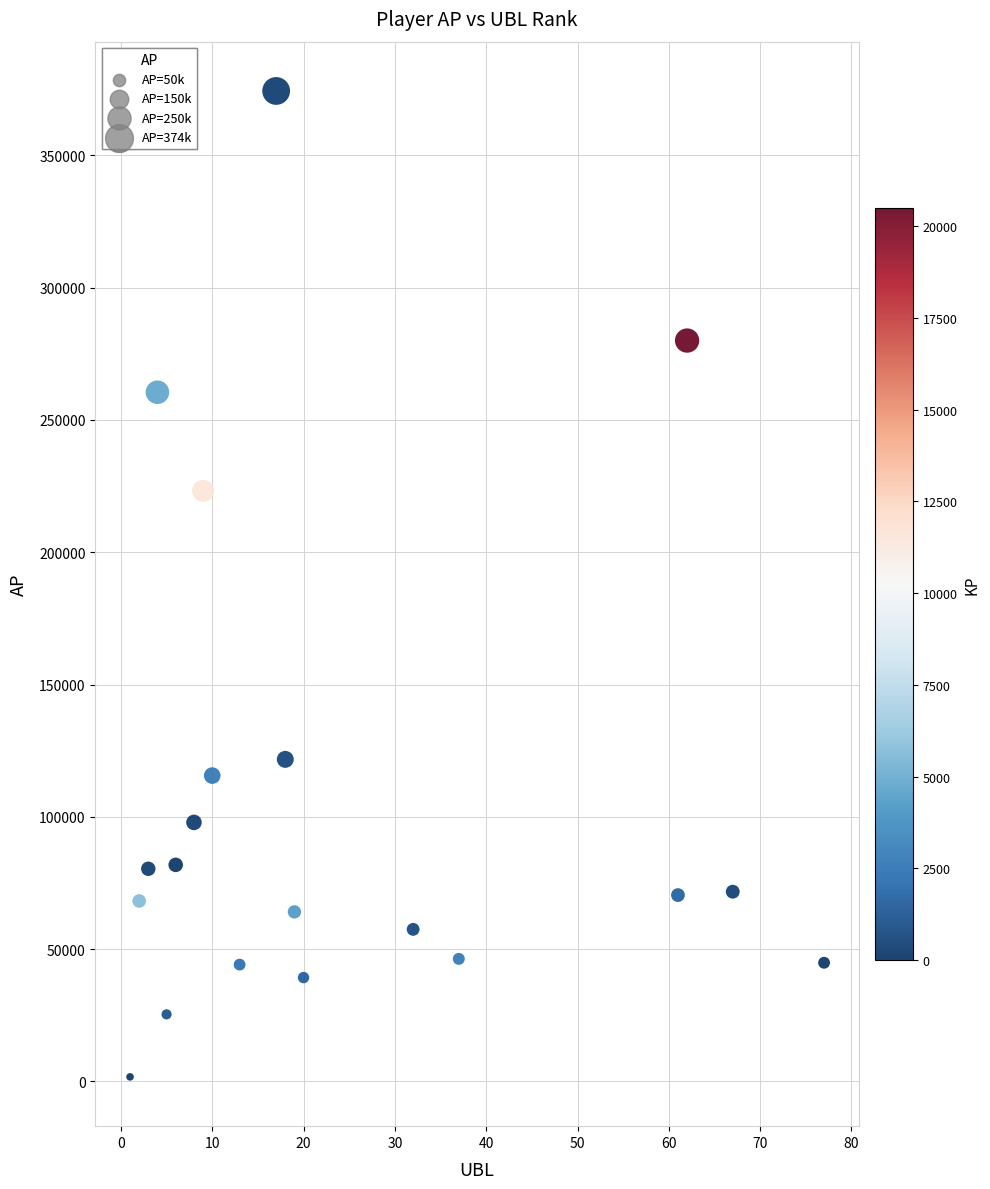

What Y value in the scatter plot is closest to 188033?

223212